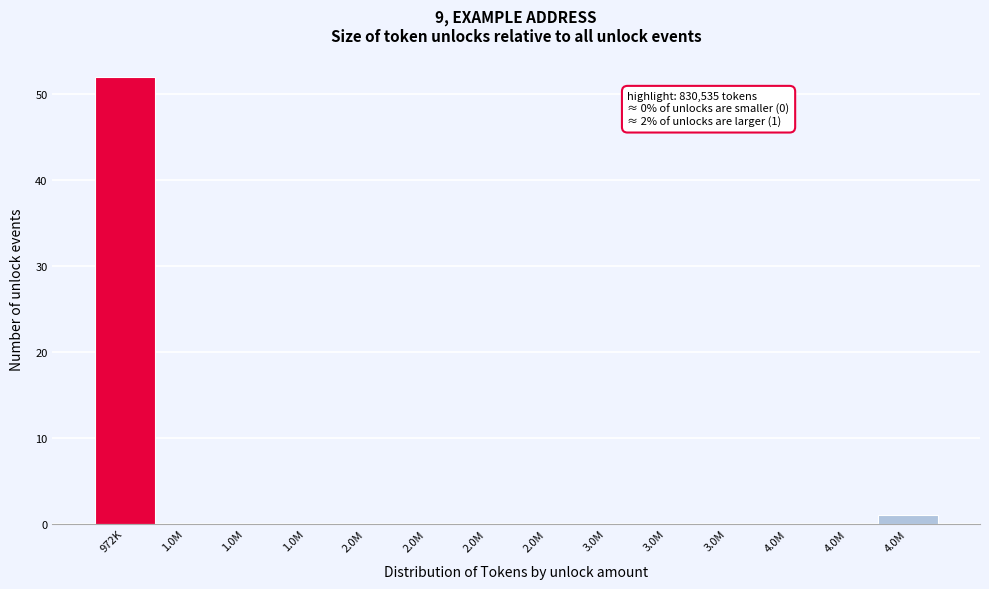

How many series are shown in this chart?

1